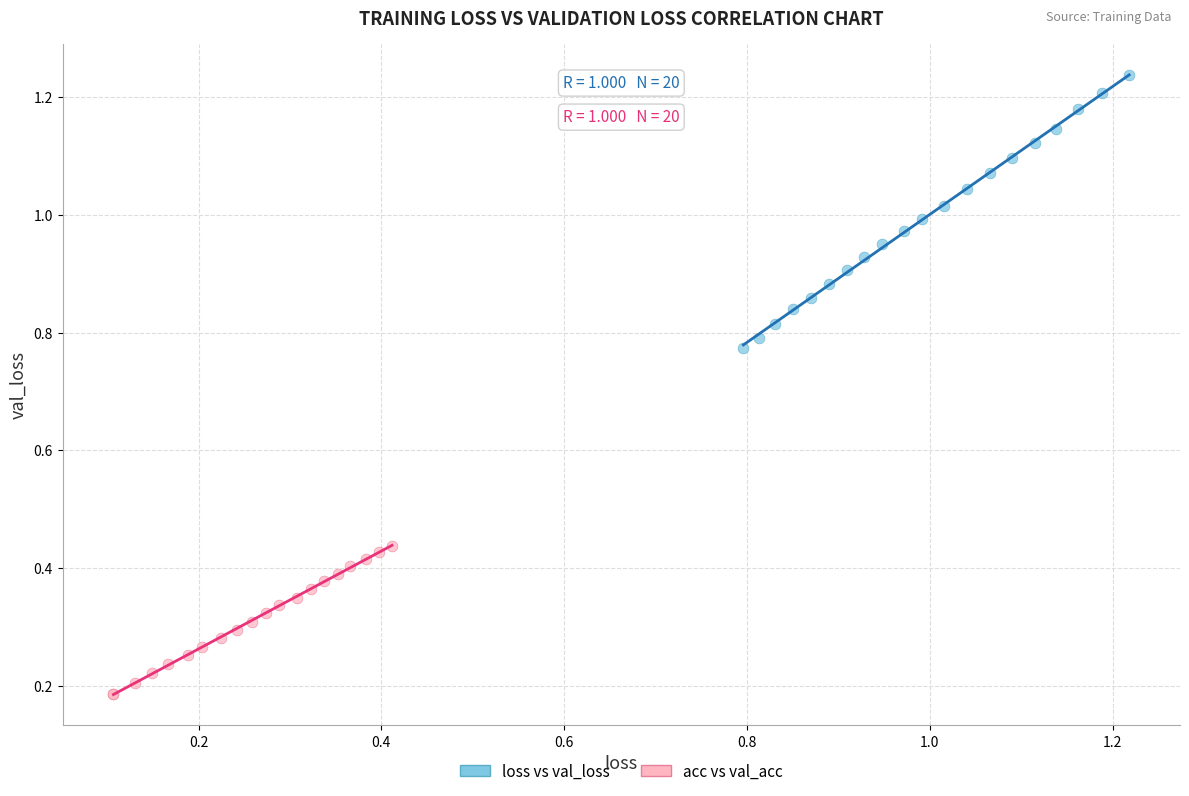

Which series contains the highest Y value?

loss vs val_loss